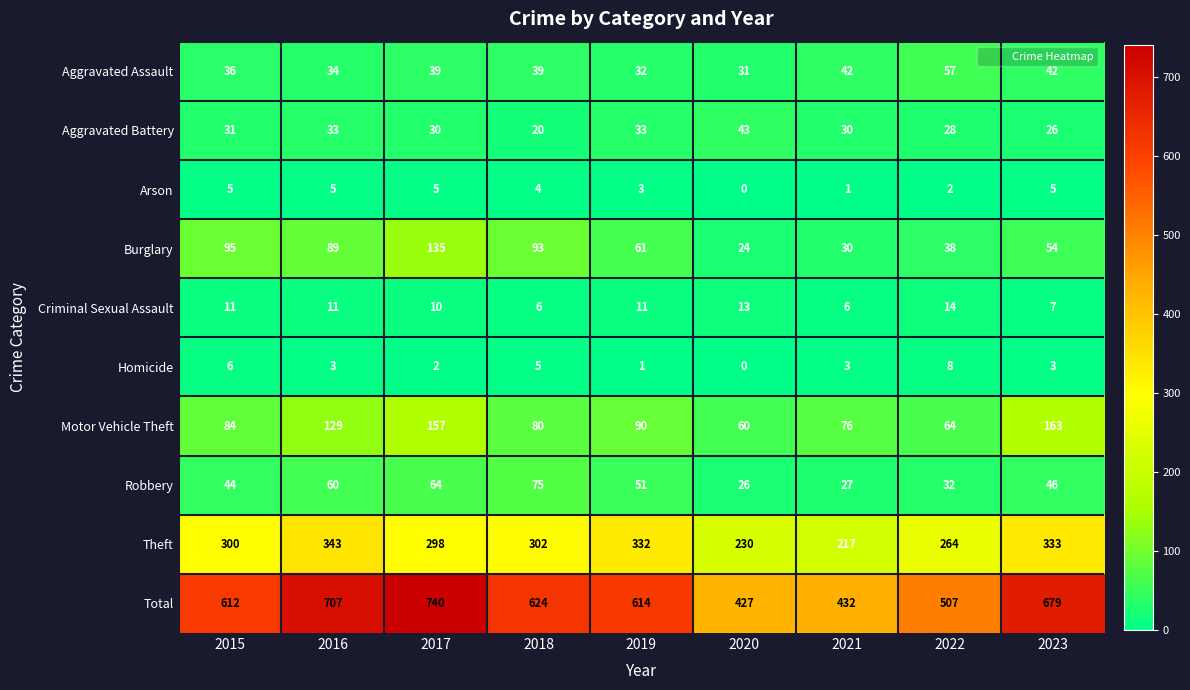

Which series has the largest total across all categories?

Total